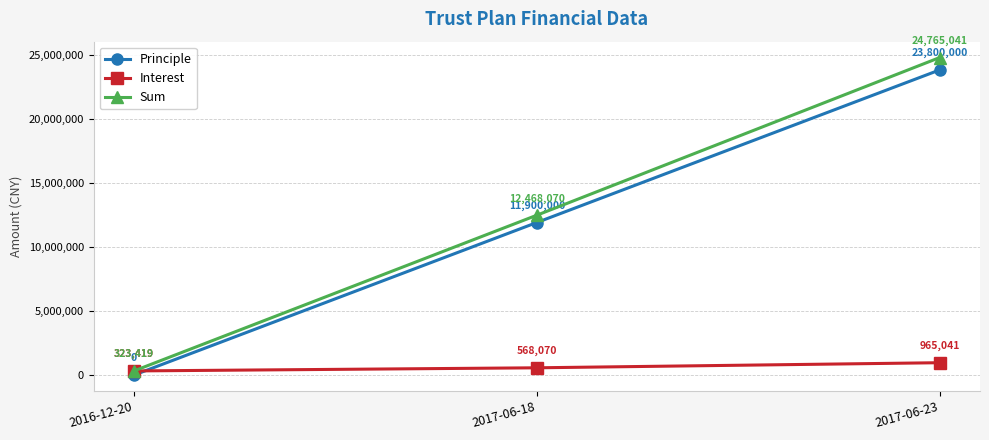

What is the minimum value for Interest?

323419.2